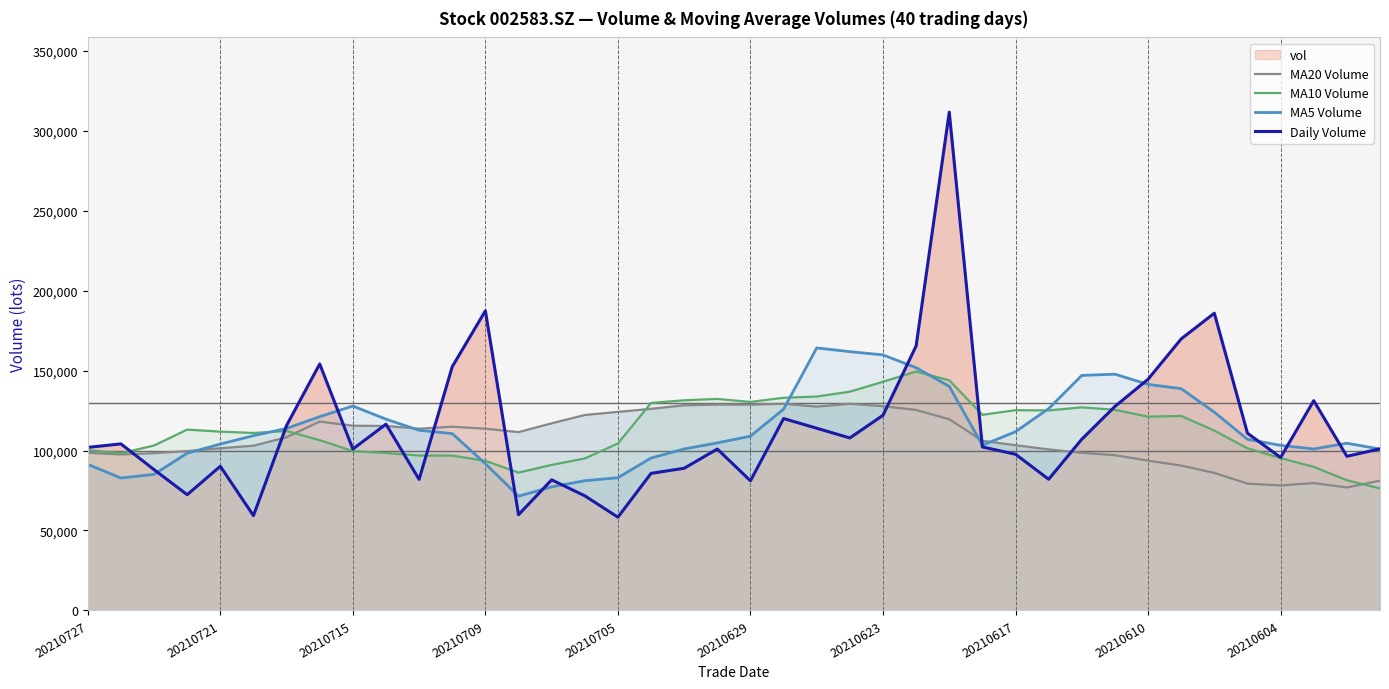

What is the value of the Daily Volume point at the 6th from the left?

59287.7